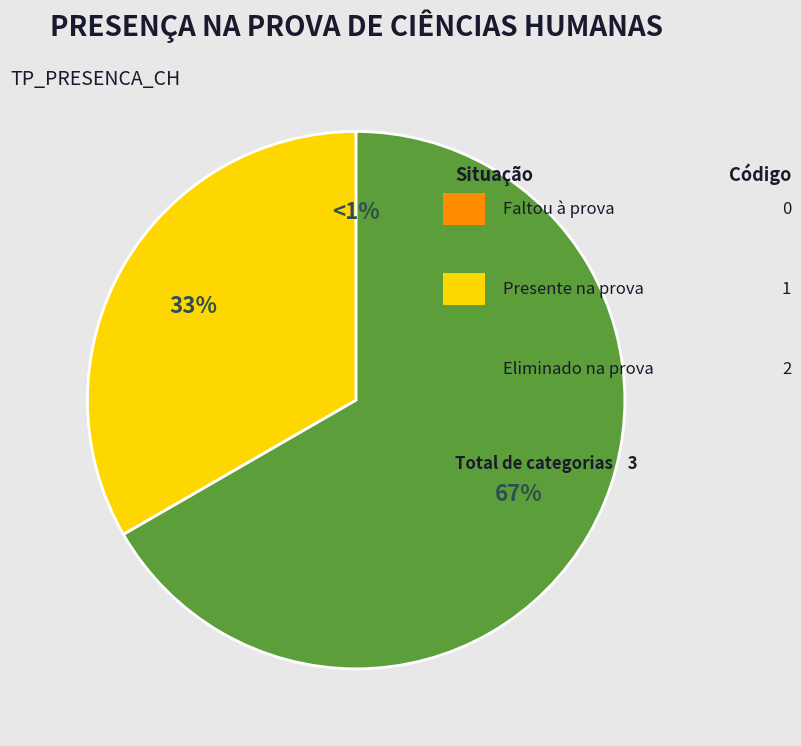

What percentage is the Presente na prova slice, to the nearest percent?

33%